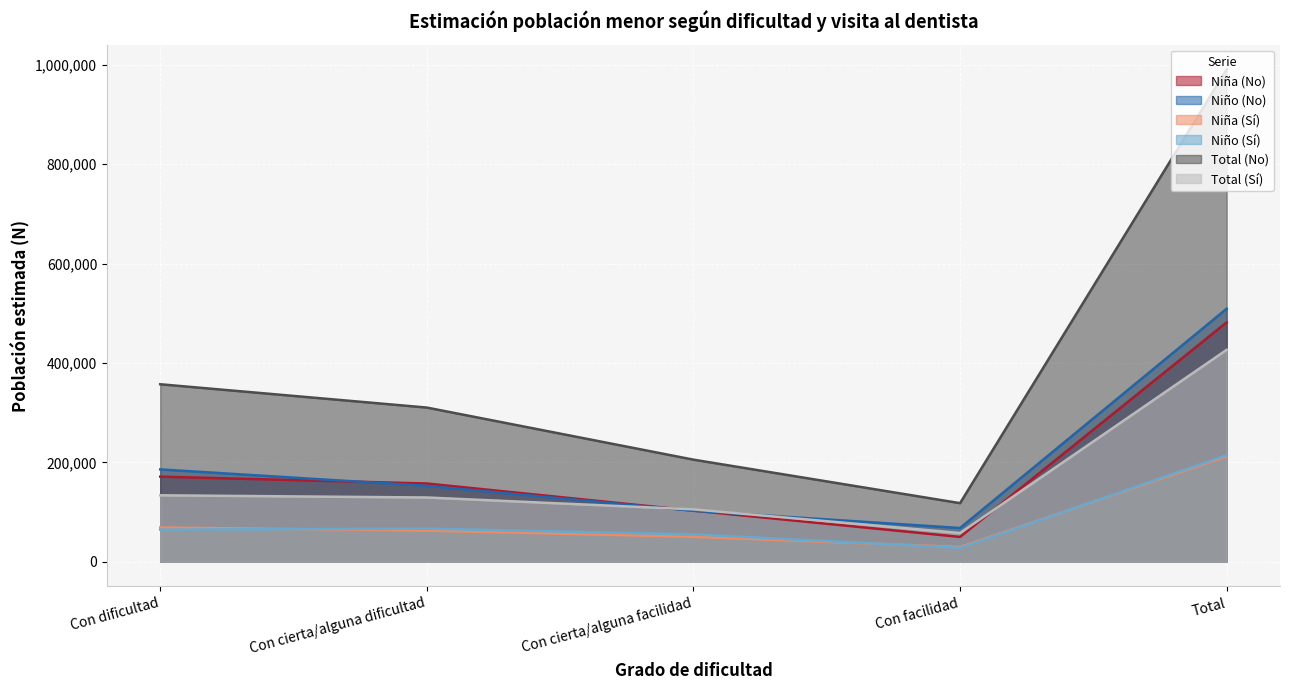

Rank the categories by Niño (Sí) value from highest to lowest.

Total, Con cierta/alguna dificultad, Con dificultad, Con cierta/alguna facilidad, Con facilidad